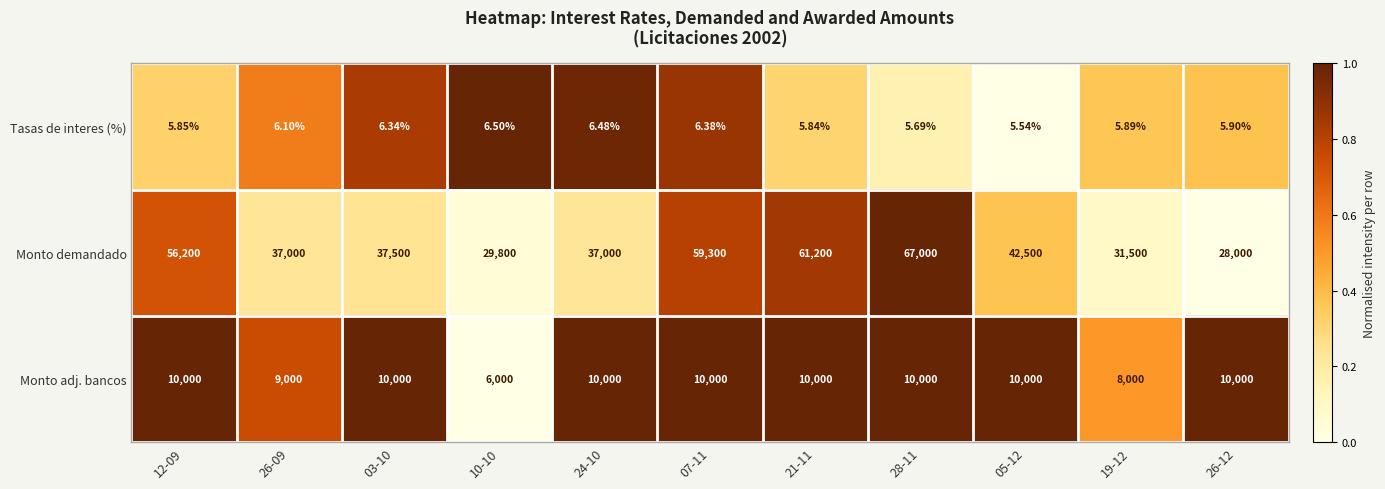

List the series in order of their overall mean, lowest first.

Tasas de interes (%), Monto adj. bancos, Monto demandado